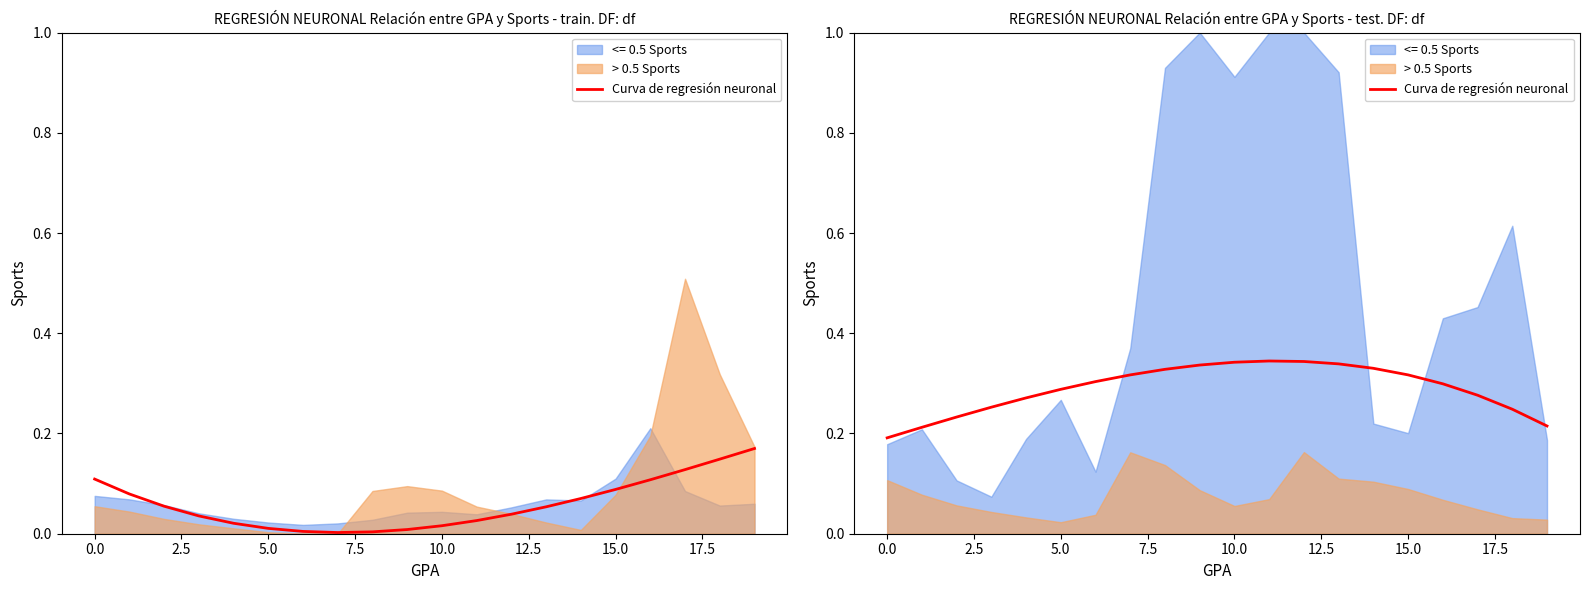

What is the average value?

0.3